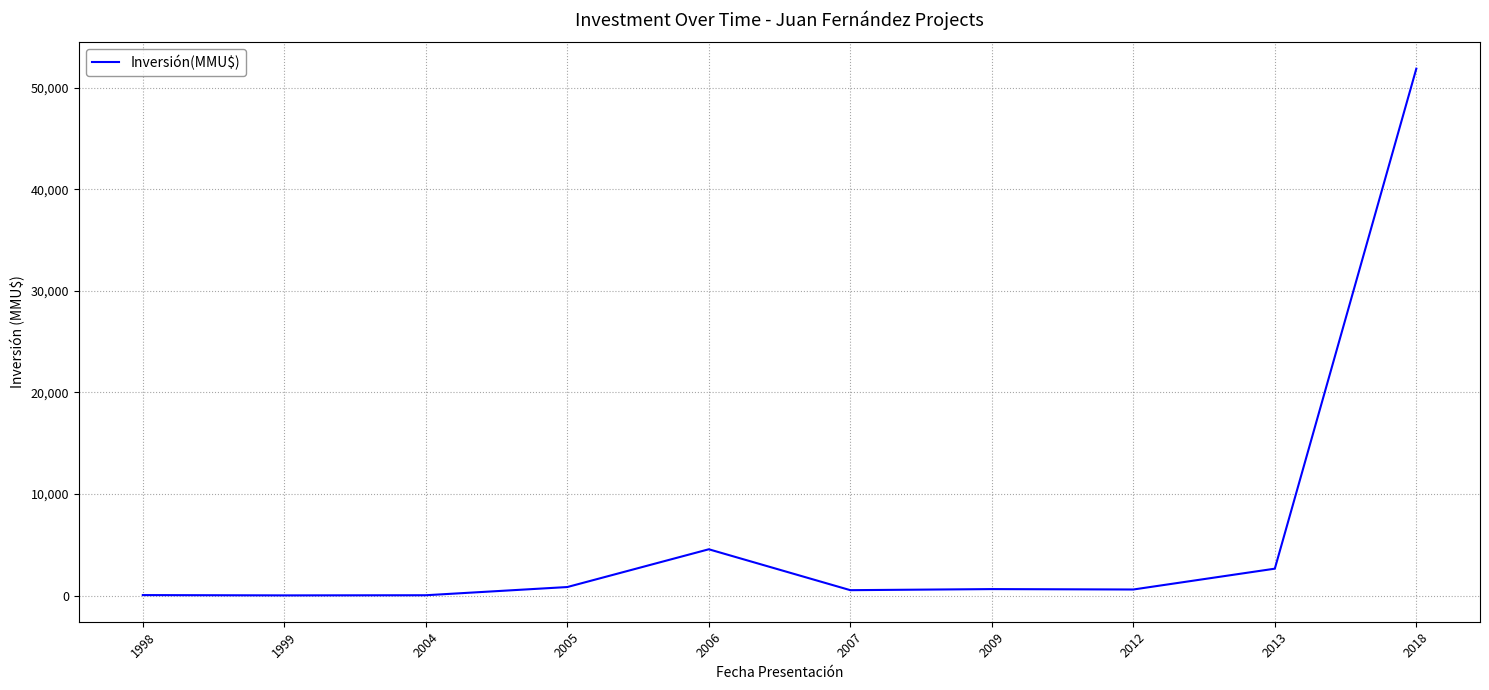

Is it true that the value at 2018 is 33772?

False